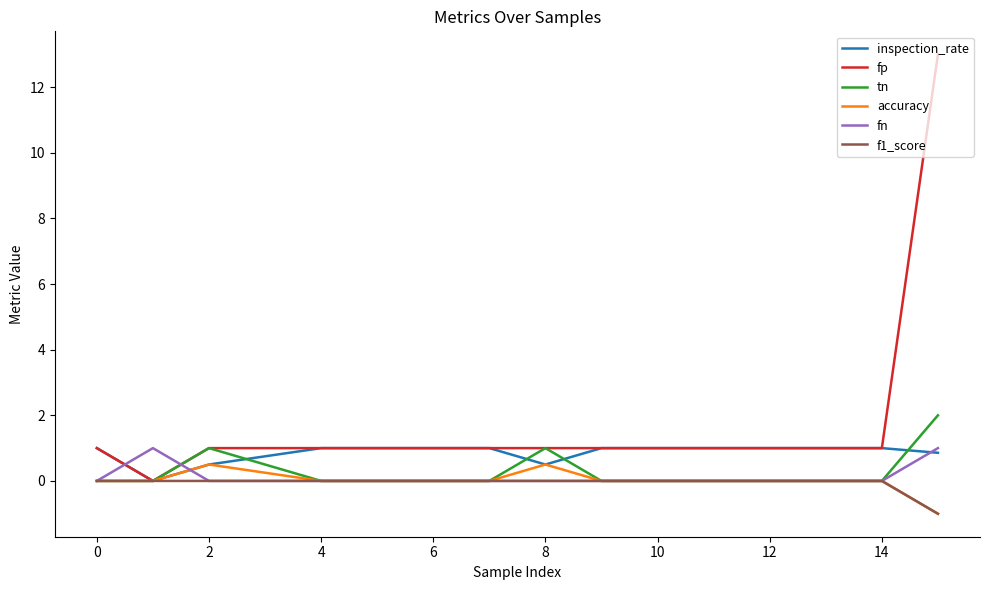

How many lines are shown in the chart?

6